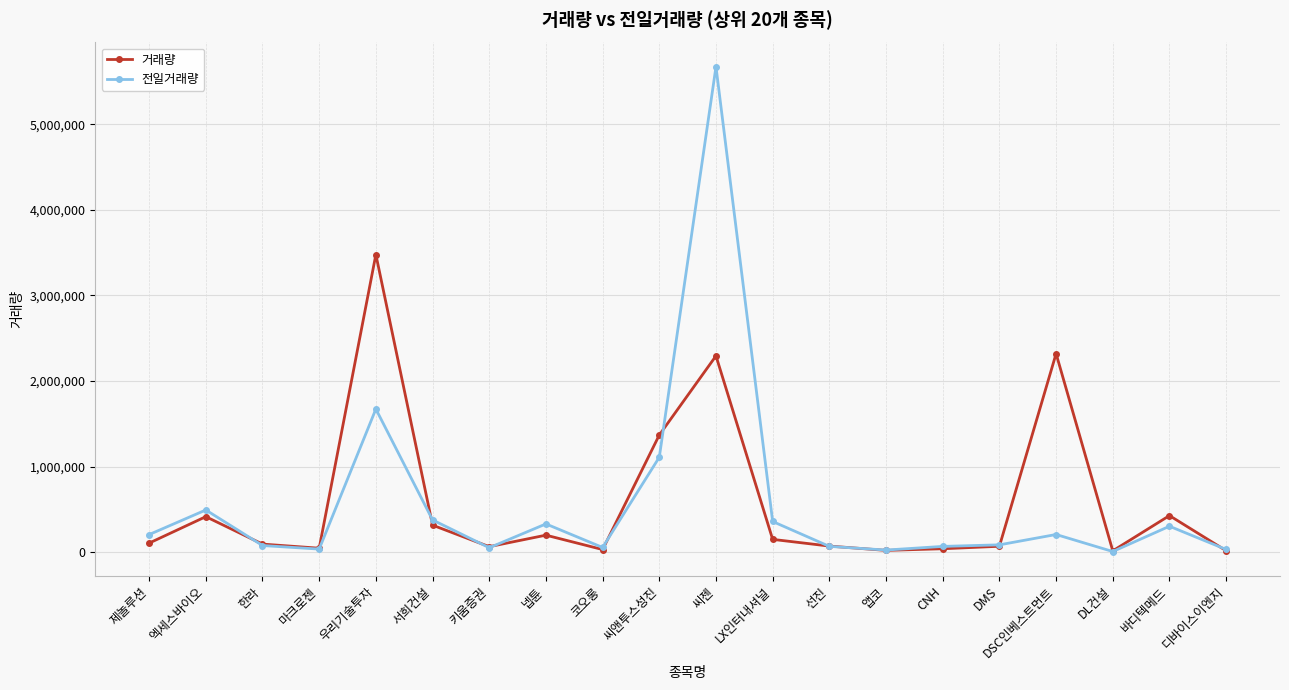

How many data points in 전일거래량 are less than 206181?

10